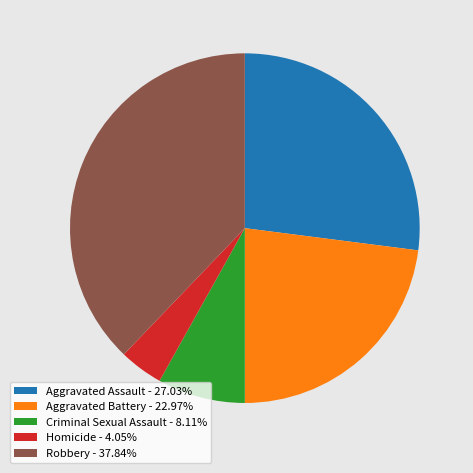

How many segments does this pie chart have?

5